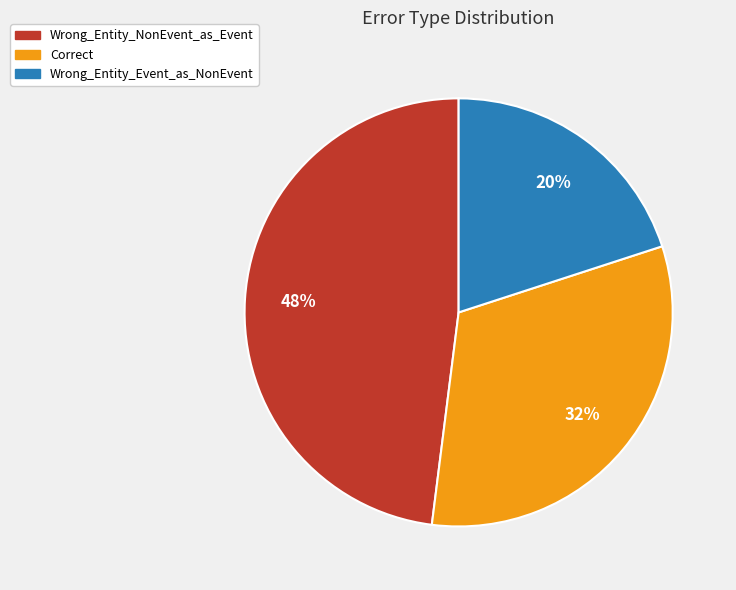

To the nearest percent, what is the combined percentage of Wrong_Entity_Event_as_NonEvent and Correct?

52%